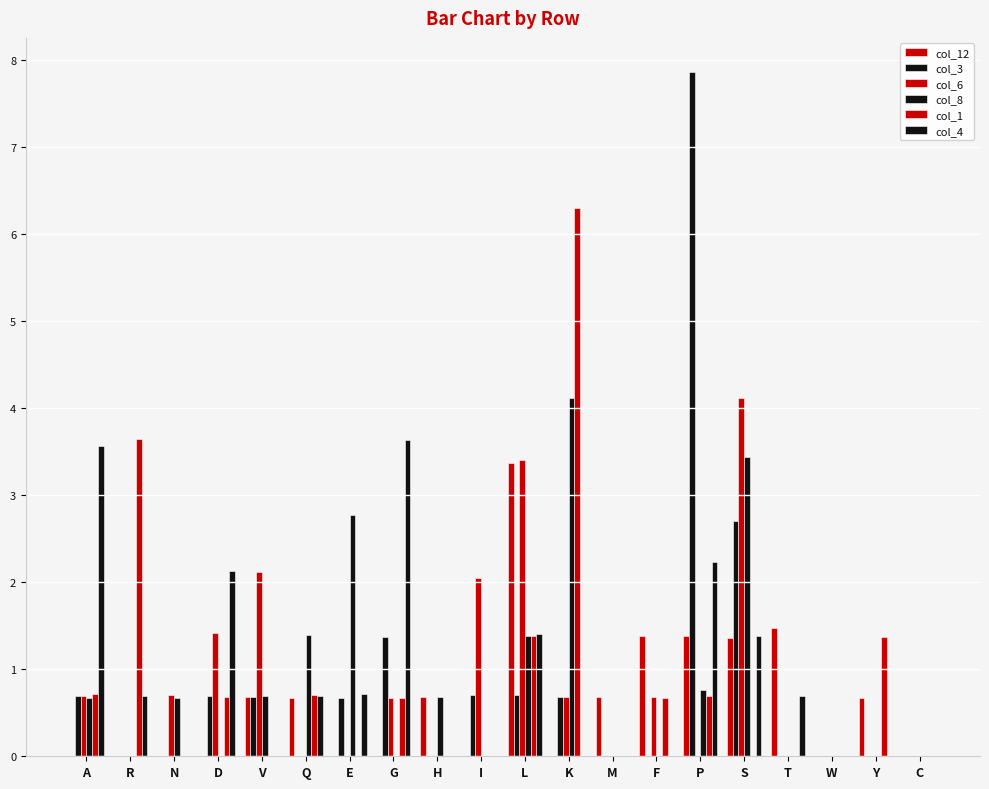

Which series has the largest total across all categories?

col_4